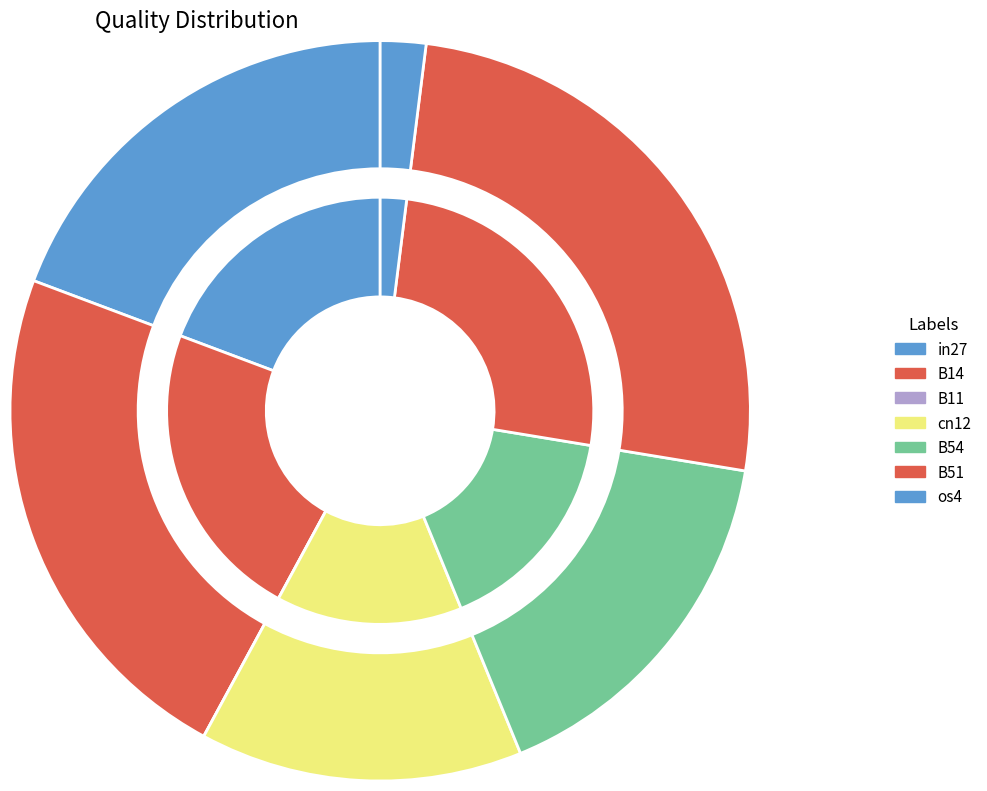

To the nearest percent, what is the difference between the cn12 and in27 slice percentages?

5%